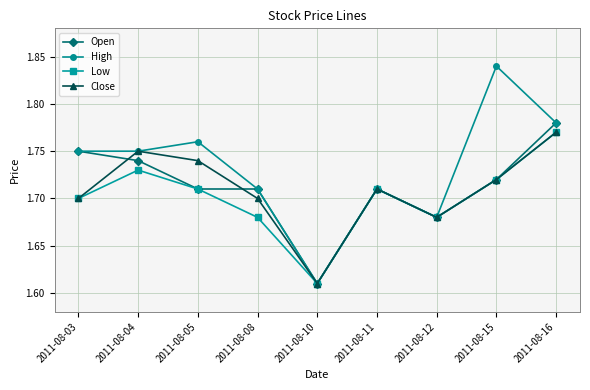

Which series has the widest spread of values?

High